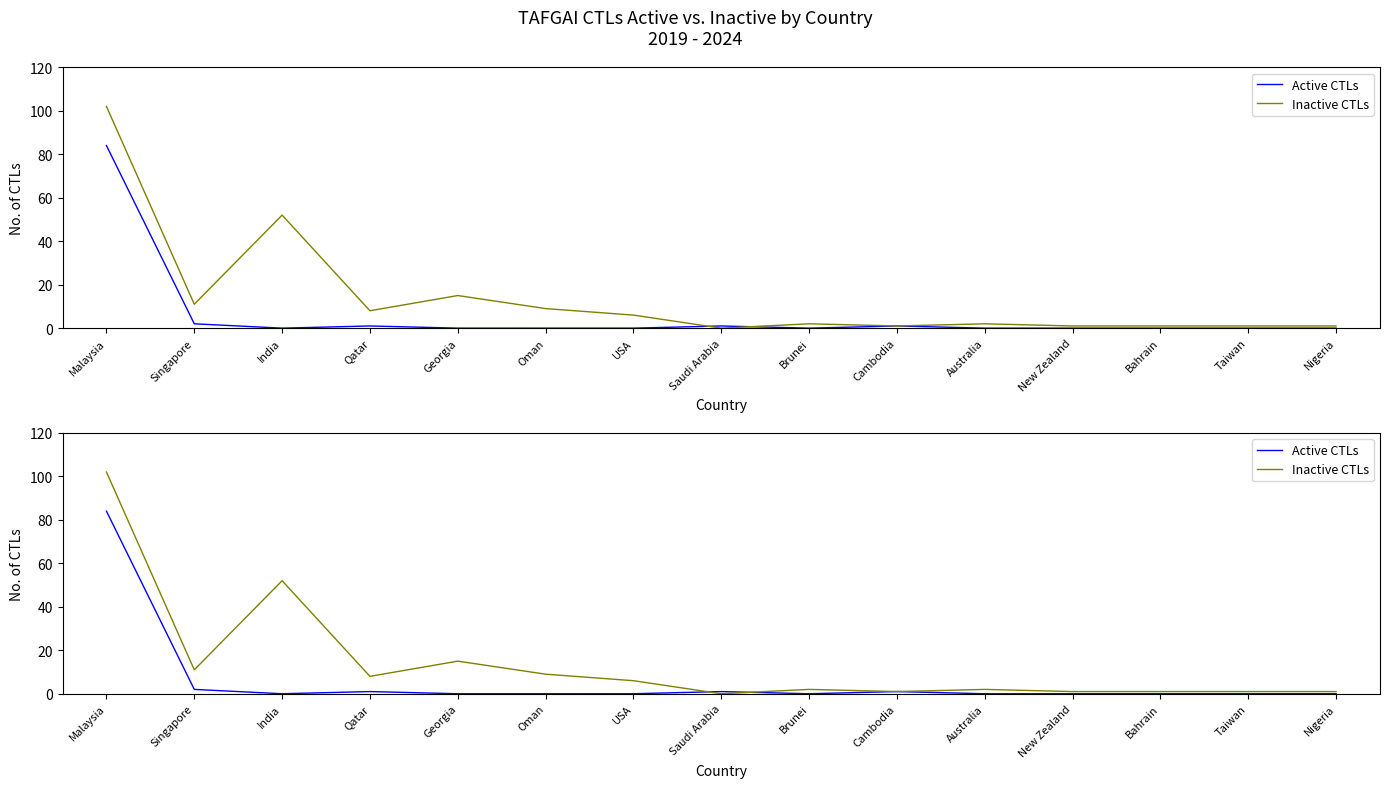

What is the label of the 2nd point from the right?

Taiwan